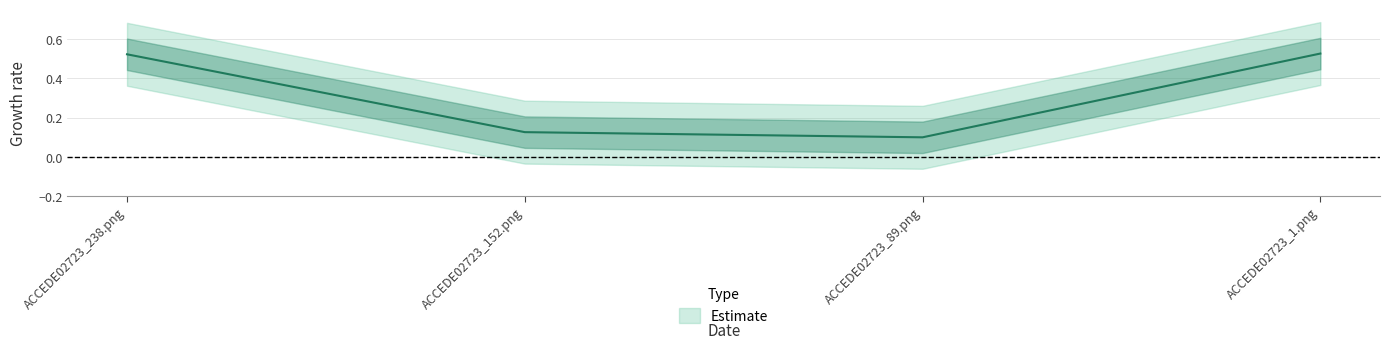

At which category does the data reach its first local valley?

ACCEDE02723_89.png